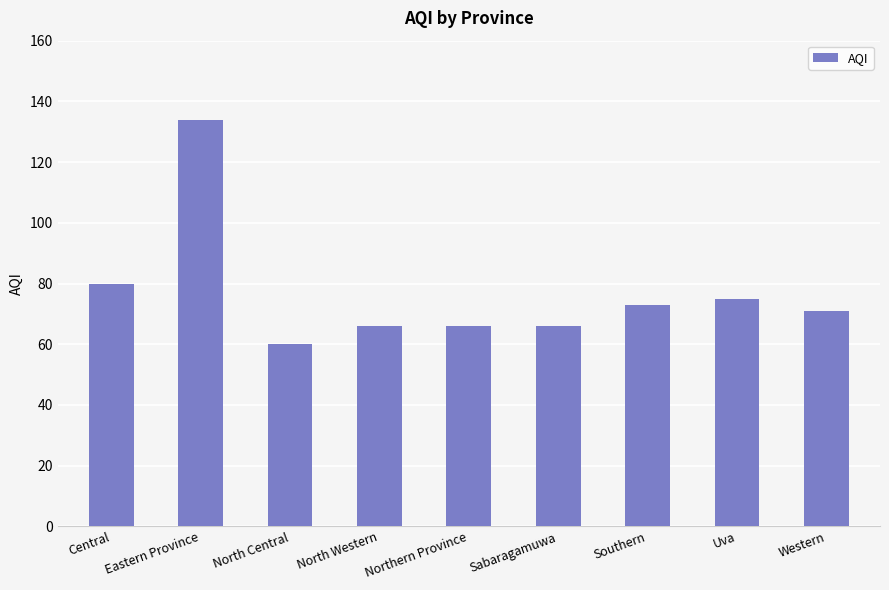

Does the chart contain any negative values?

No